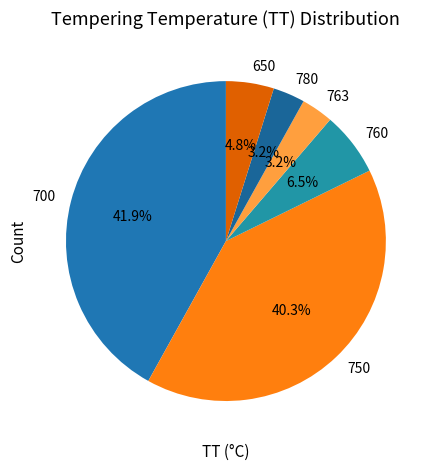

To the nearest percent, what is the difference between the 700 and 650 slice percentages?

37%